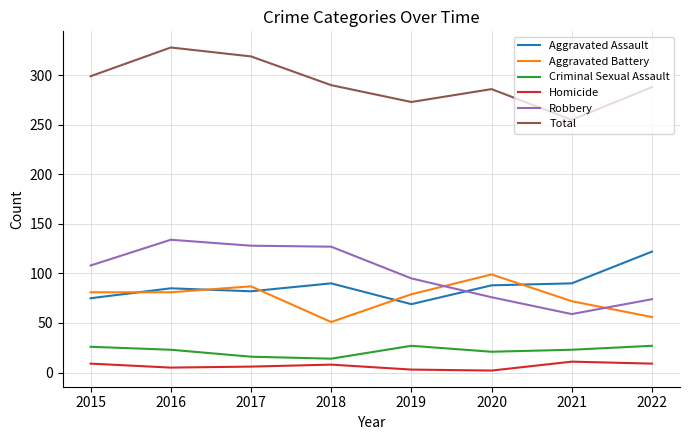

Rank the series at 2021 from lowest to highest value.

Homicide, Criminal Sexual Assault, Robbery, Aggravated Battery, Aggravated Assault, Total